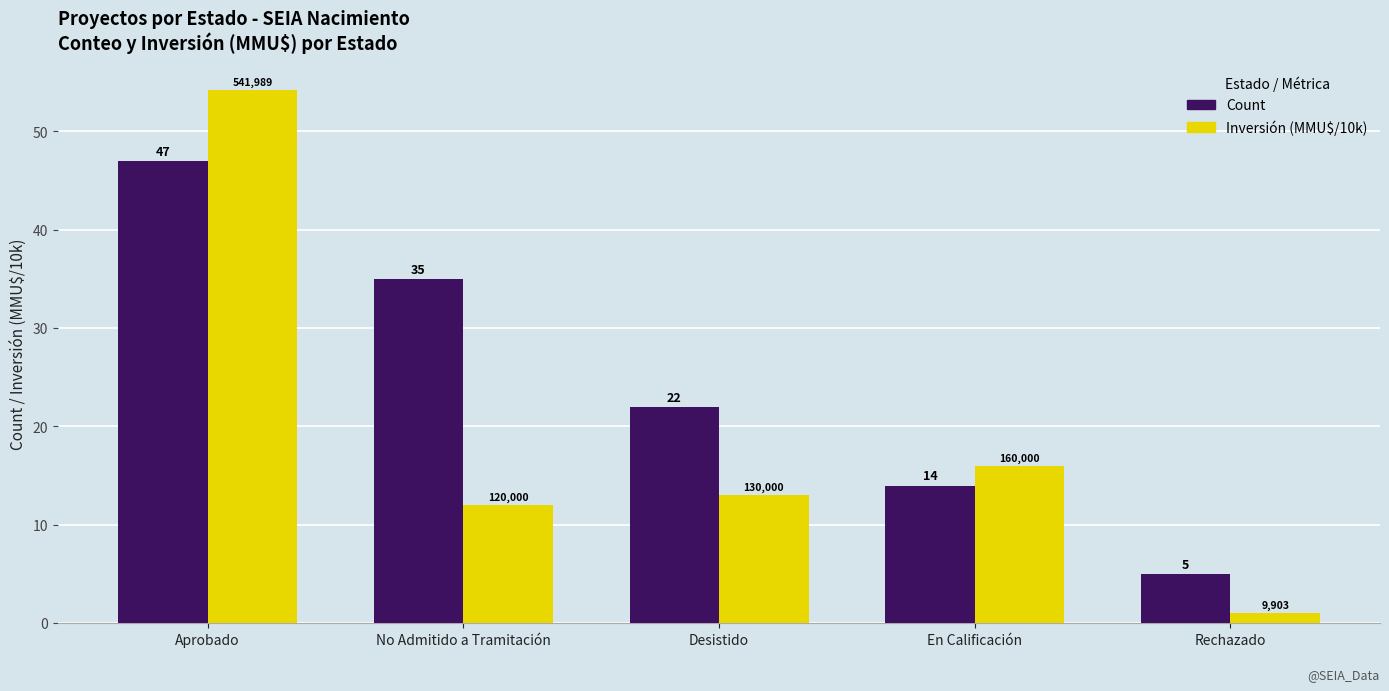

At which label does Inversión (MMU$/10k) reach its peak?

Aprobado